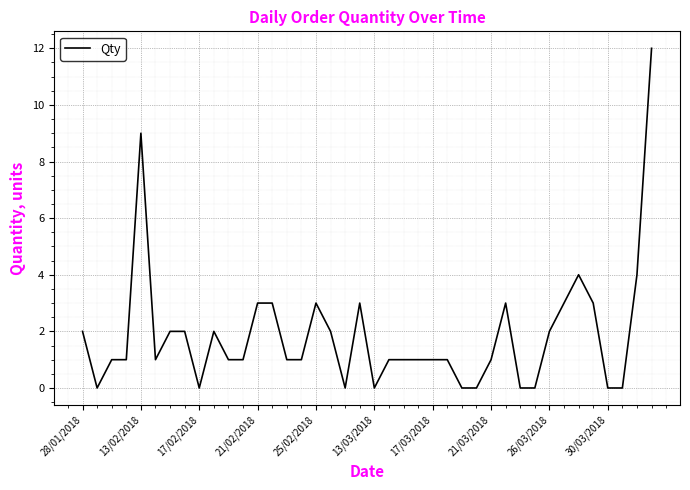

What is the maximum value shown in the chart?

12